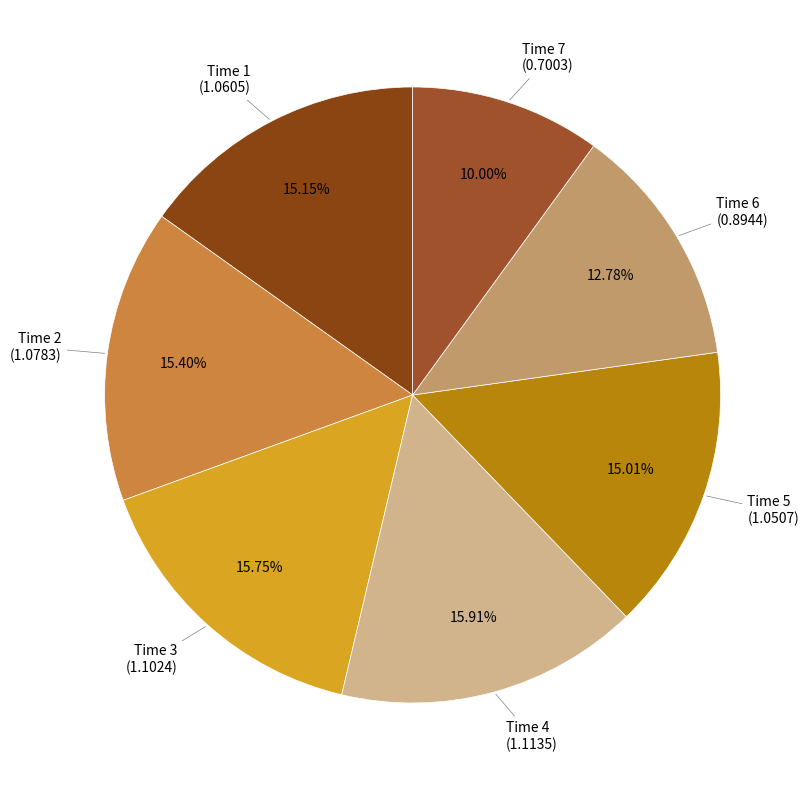

What is the smallest slice in the pie chart?

7